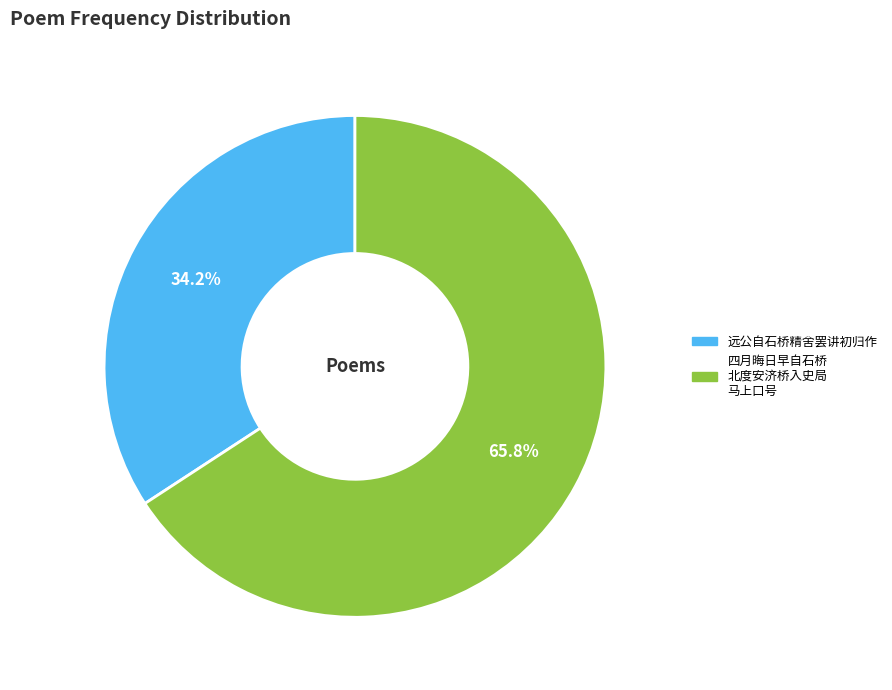

To the nearest percent, what is the difference between the largest and smallest slice percentages?

32%